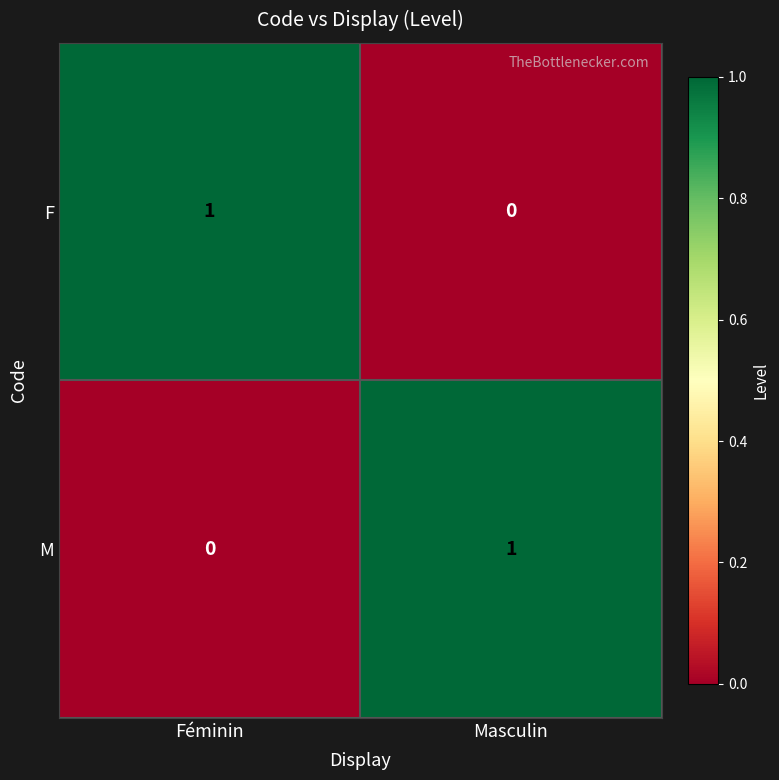

At which label is F closest to 0?

Masculin